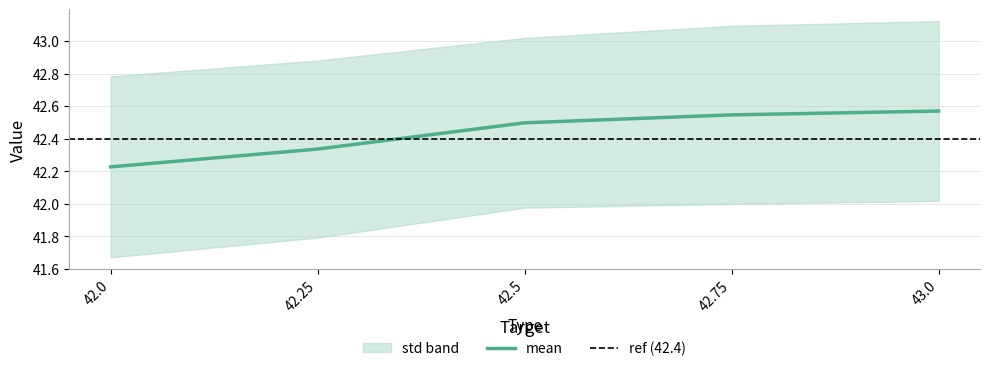

True or false: the data has more than 0 interior local peaks.

False